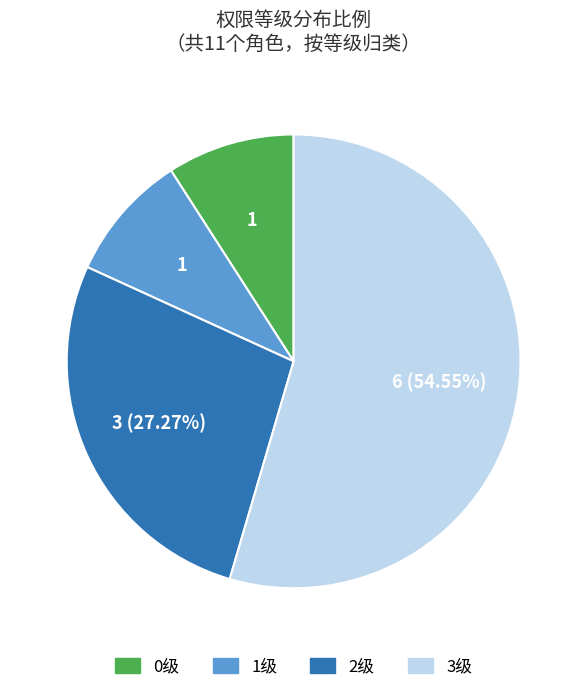

Is there a majority slice in this chart?

Yes